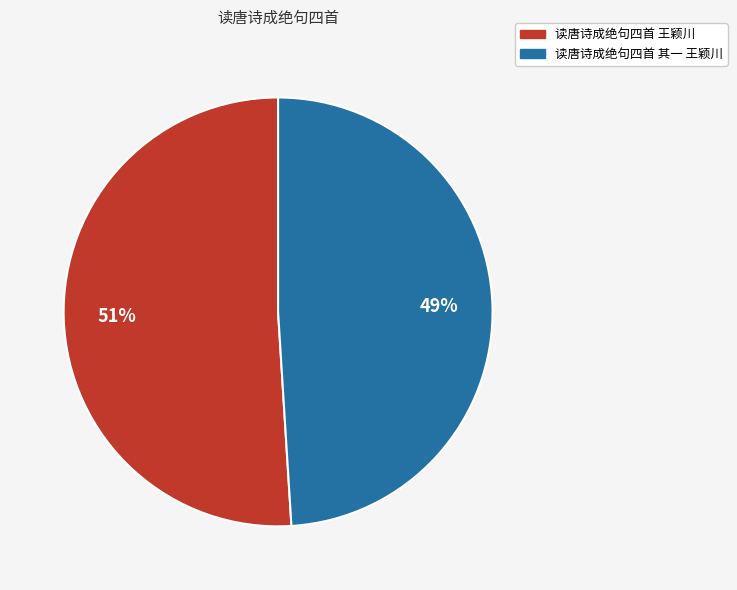

True or false: 读唐诗成绝句四首 其一 王颖川 accounts for 39% of the total.

False